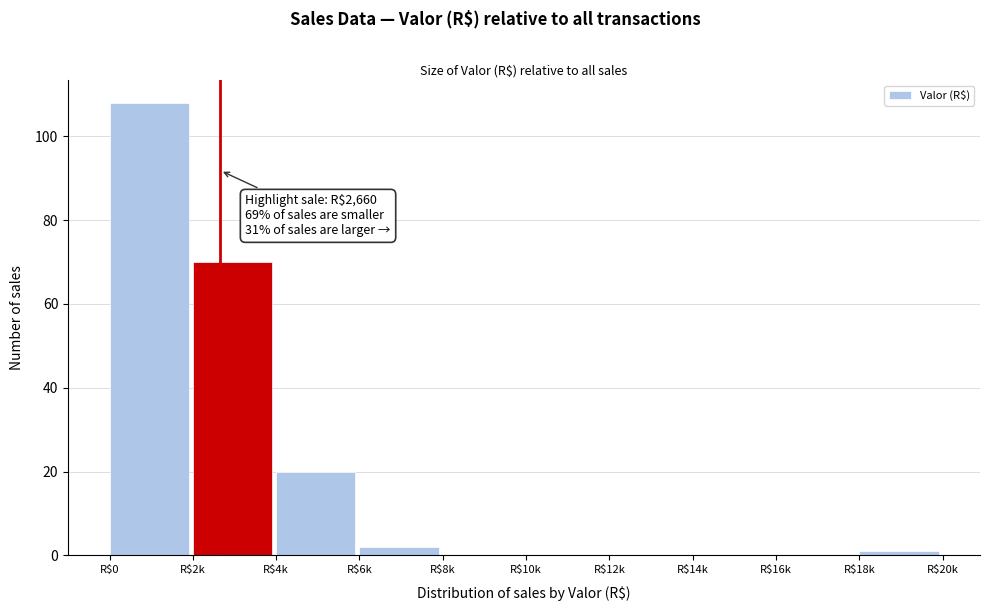

What is the sum of all values?

201